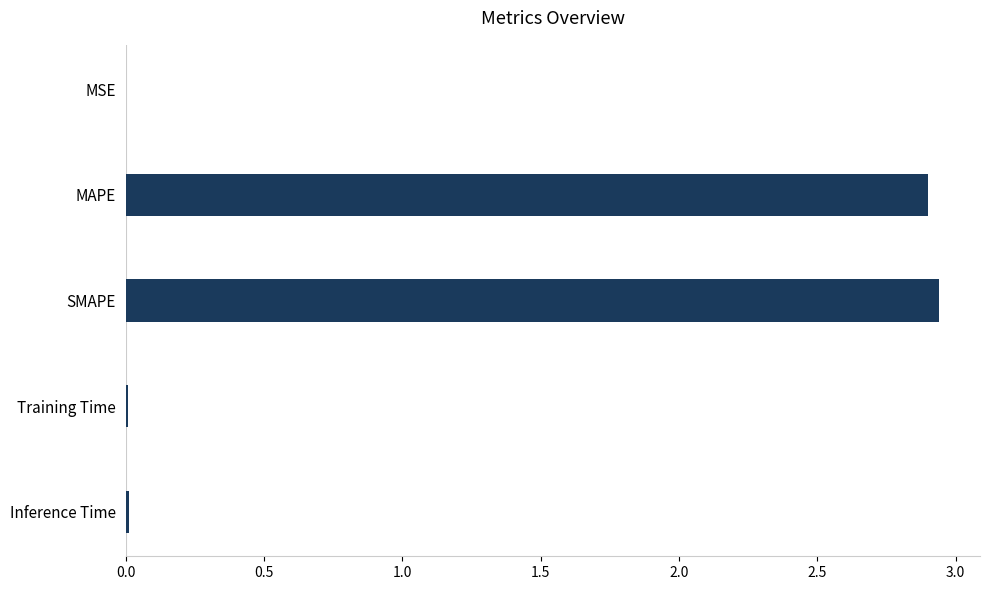

The chart shows a value of 2.9 at SMAPE. True or false?

True